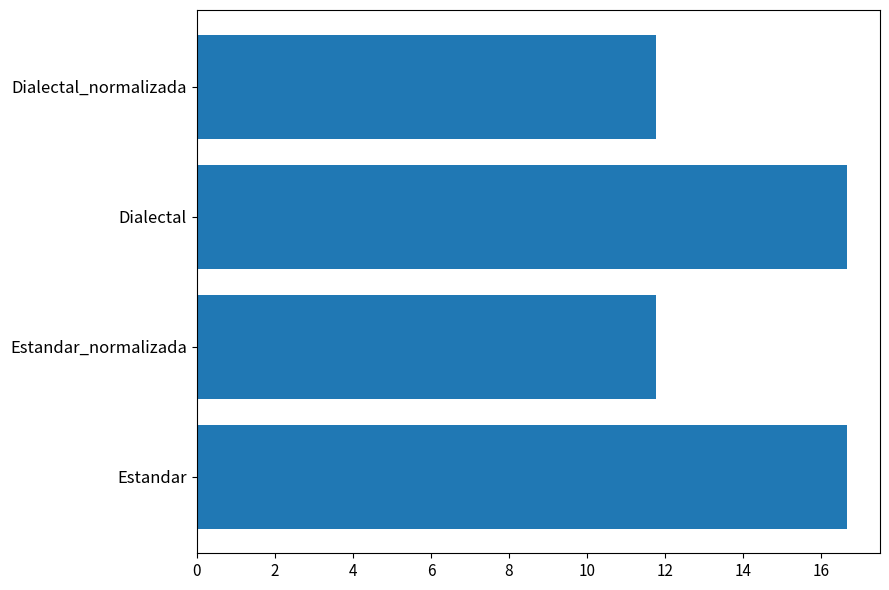

How many values exceed 16?

2